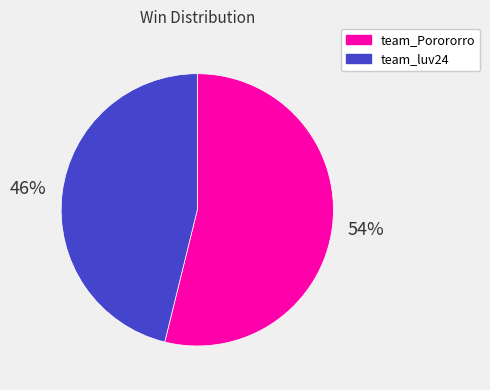

What is the largest slice in the pie chart?

team_Porororro